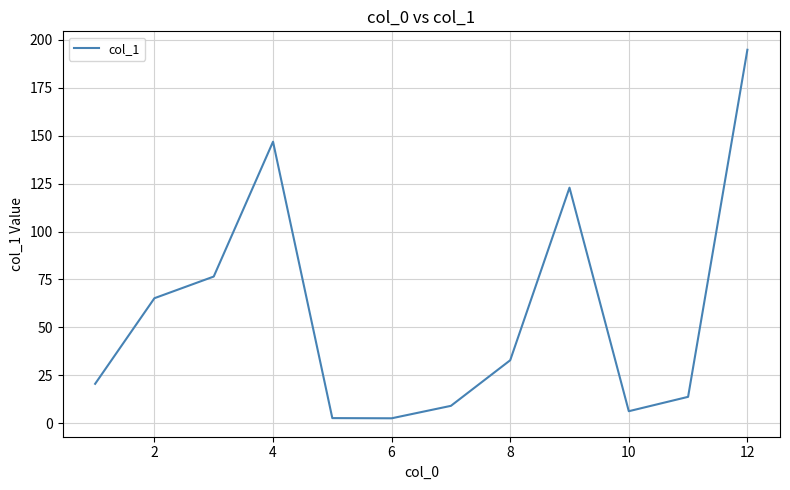

What is the maximum value shown in the chart?

194.9